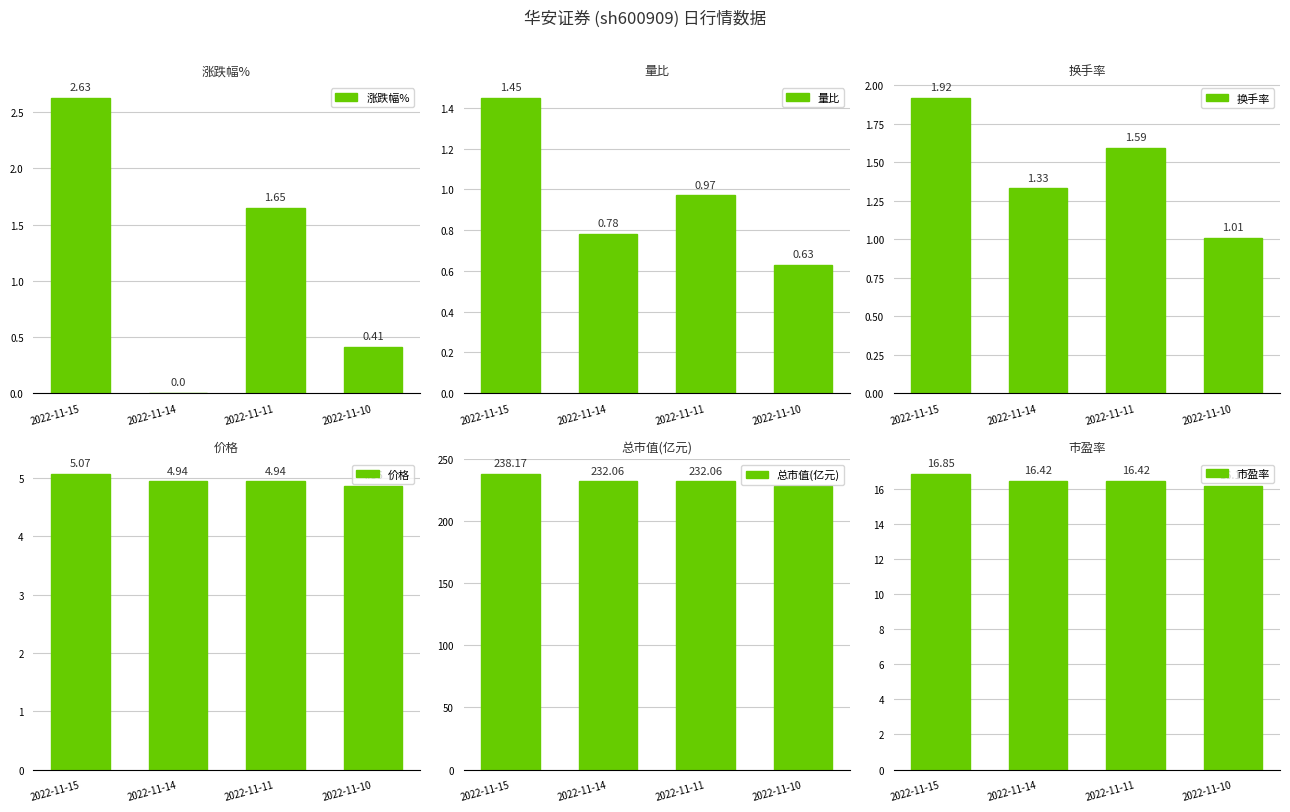

Does the chart contain stacked bars?

No